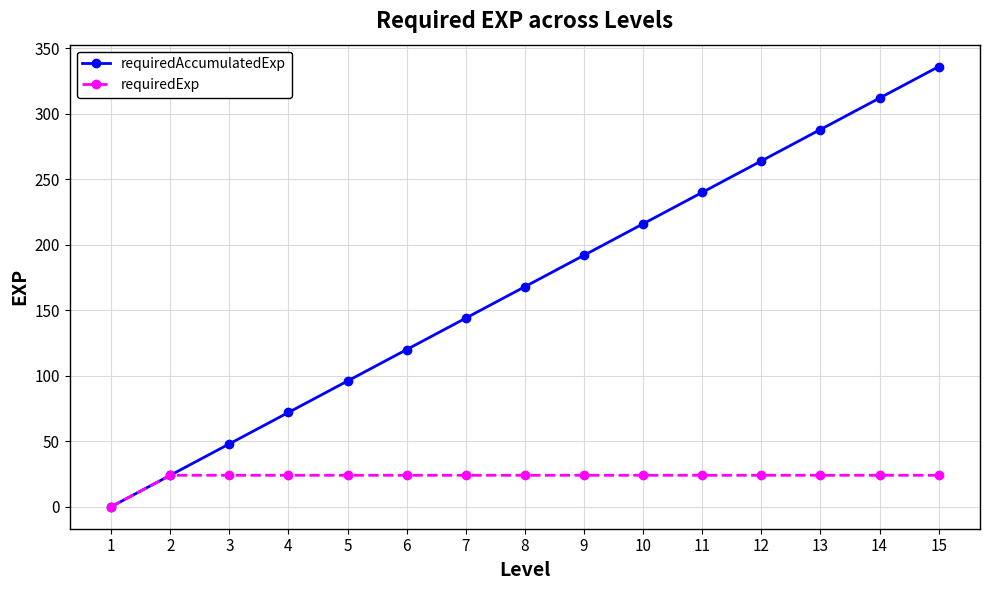

What is the average value of the requiredAccumulatedExp series?

168